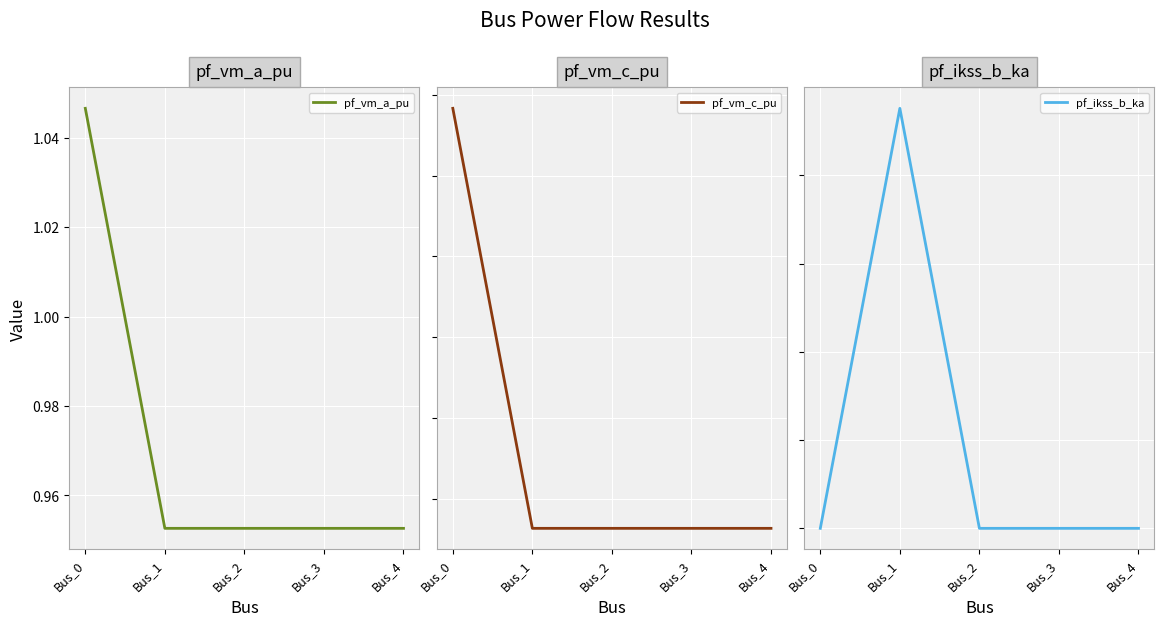

What value does the pf_vm_a_pu series have at Bus_2?

1.0